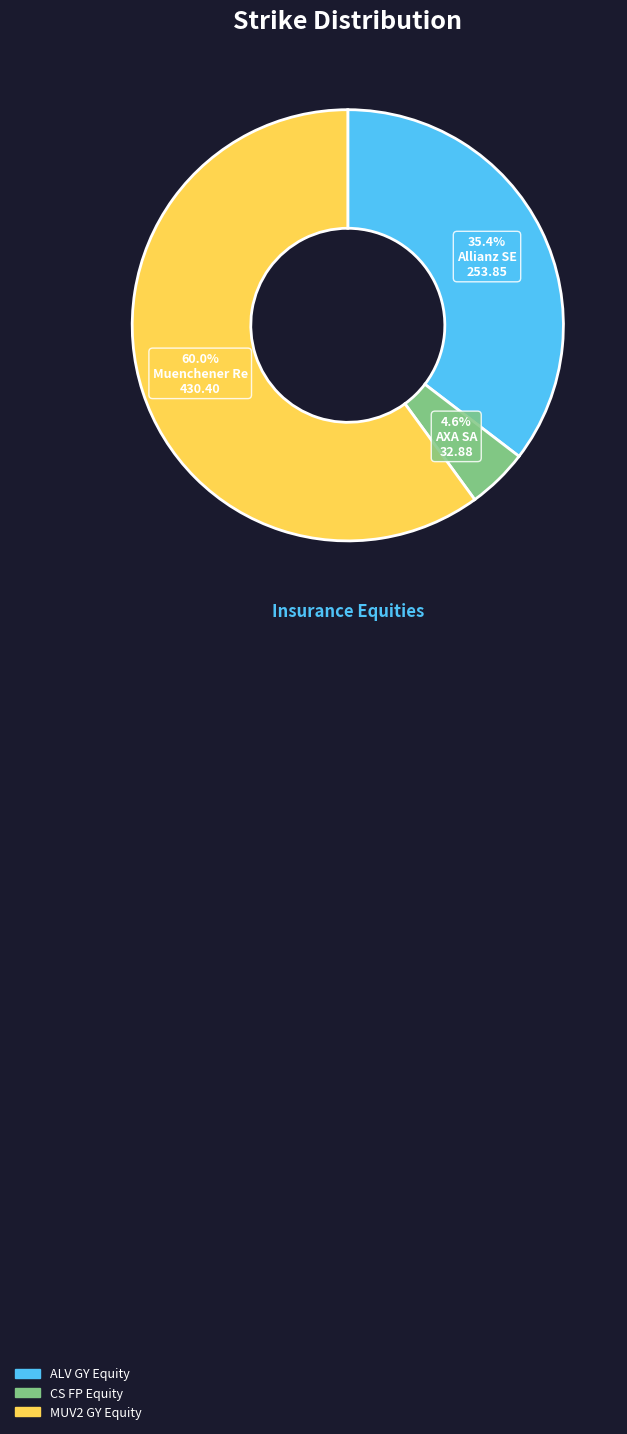

To the nearest percent, what is the difference between the largest and smallest slice percentages?

55%